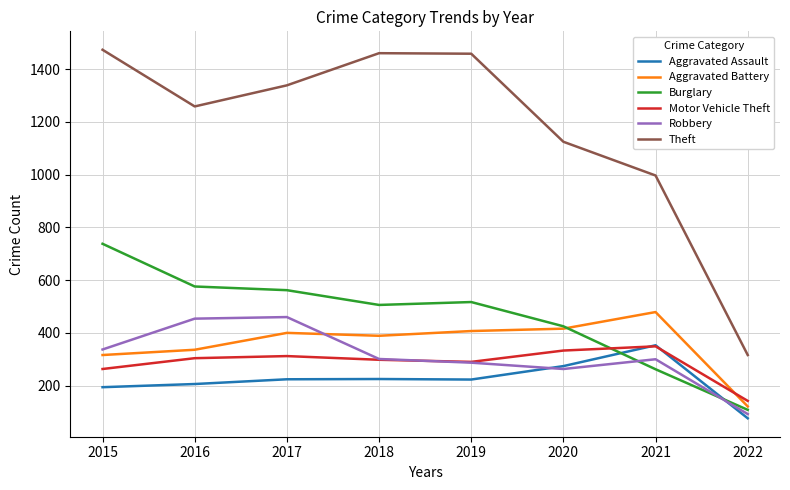

Which label corresponds to the largest value in the chart?

2015